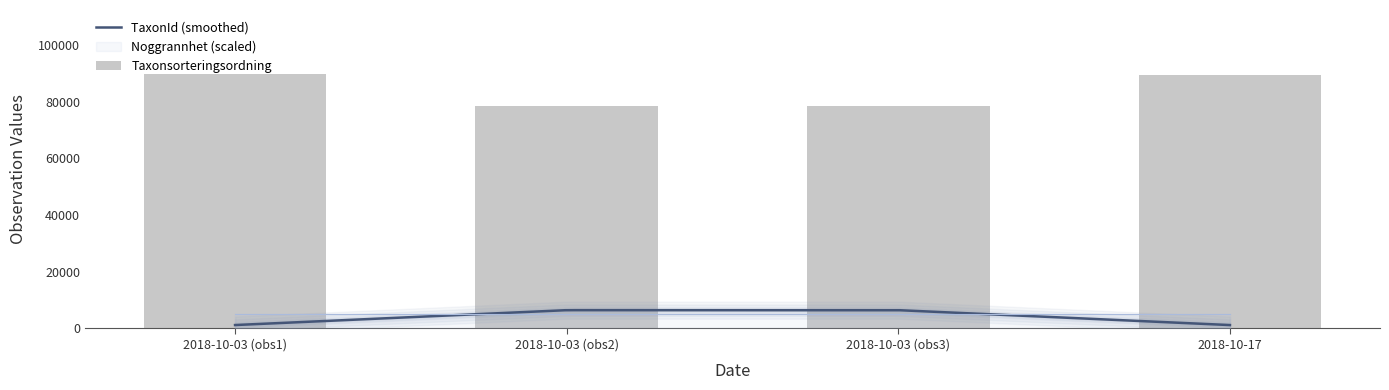

Reading left to right, what are all the values shown in this chart?

Taxonsorteringsordning: 89832	78569	78569	89392
TaxonId: 1209	6458	6458	1202
Noggrannhet: 5	5	5	5